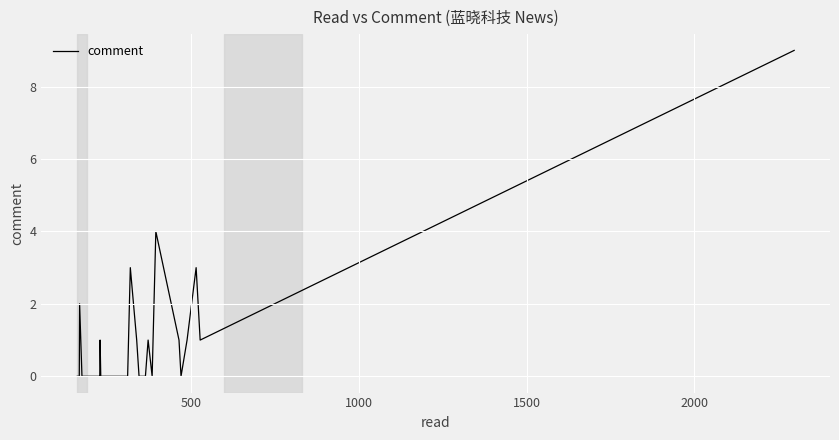

How many categories are shown in the chart?

40